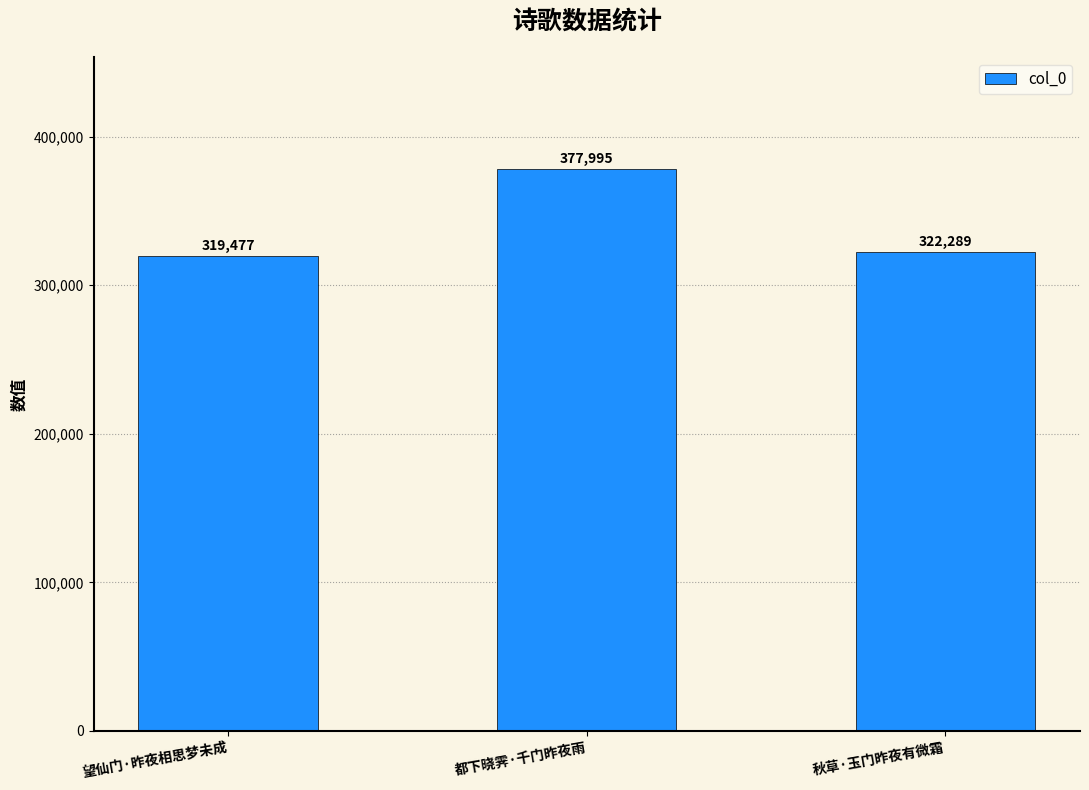

Reading left to right, transcribe all the data shown in this chart.

319477	377995	322289